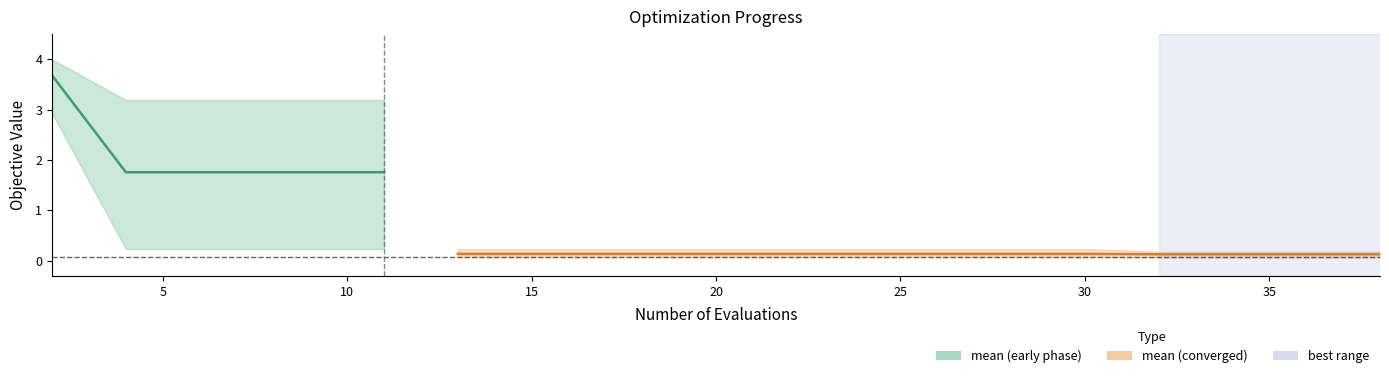

True or false: worst has more than 1 points higher than both neighbors.

False